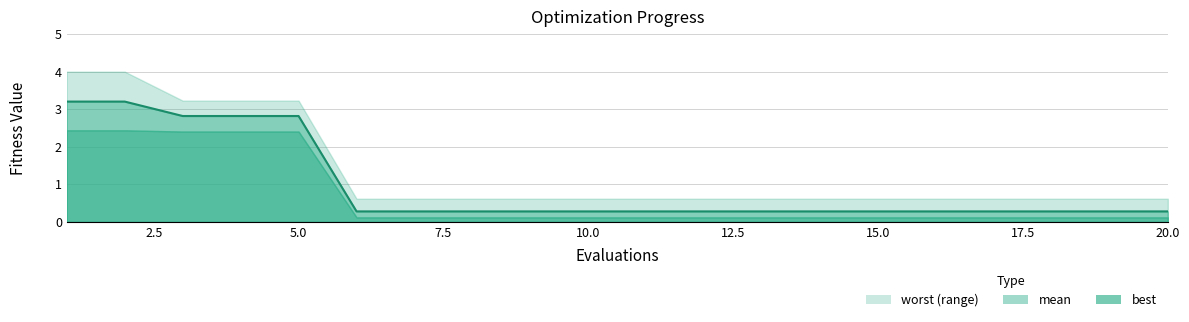

Reading left to right, transcribe all the data shown in this chart.

mean: 0=3.2	1=3.2	2=2.8	3=2.8	4=2.8	5=0.3	6=0.3	7=0.3	8=0.3	9=0.3	10=0.3	11=0.3	12=0.3	13=0.3	14=0.3	15=0.3	16=0.3	17=0.3	18=0.3	19=0.3
best: 0=2.4	1=2.4	2=2.4	3=2.4	4=2.4	5=0.1	6=0.1	7=0.1	8=0.1	9=0.1	10=0.1	11=0.1	12=0.1	13=0.1	14=0.1	15=0.1	16=0.1	17=0.1	18=0.1	19=0.1
worst: 0=4.0	1=4.0	2=3.2	3=3.2	4=3.2	5=0.6	6=0.6	7=0.6	8=0.6	9=0.6	10=0.6	11=0.6	12=0.6	13=0.6	14=0.6	15=0.6	16=0.6	17=0.6	18=0.6	19=0.6